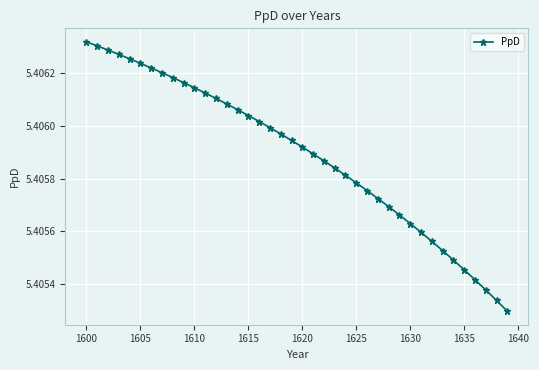

Count the values in the range 5 to 6.

40